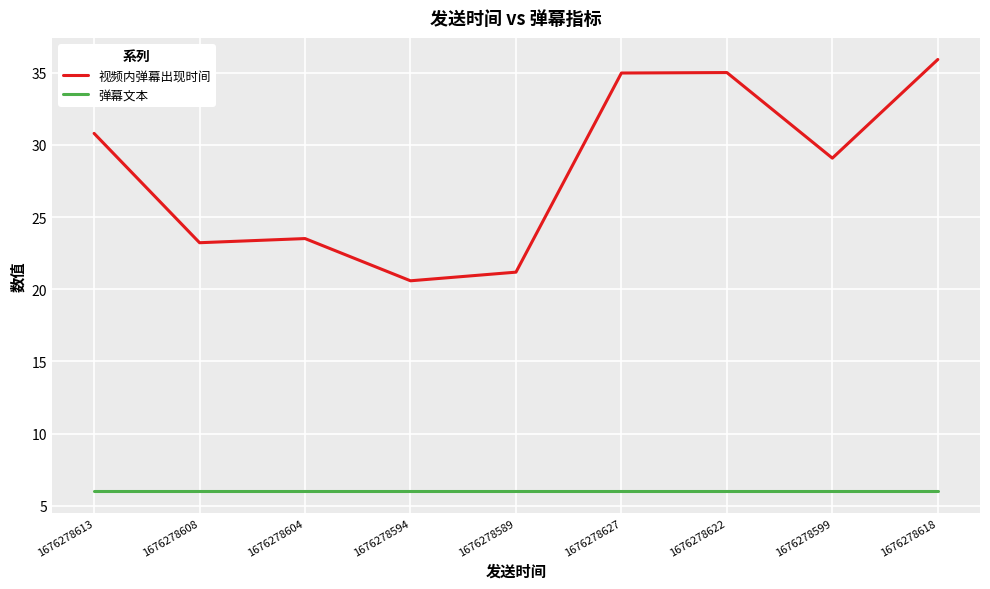

The value of 视频内弹幕出现时间 at 1676278604 is 7.5. True or false?

False